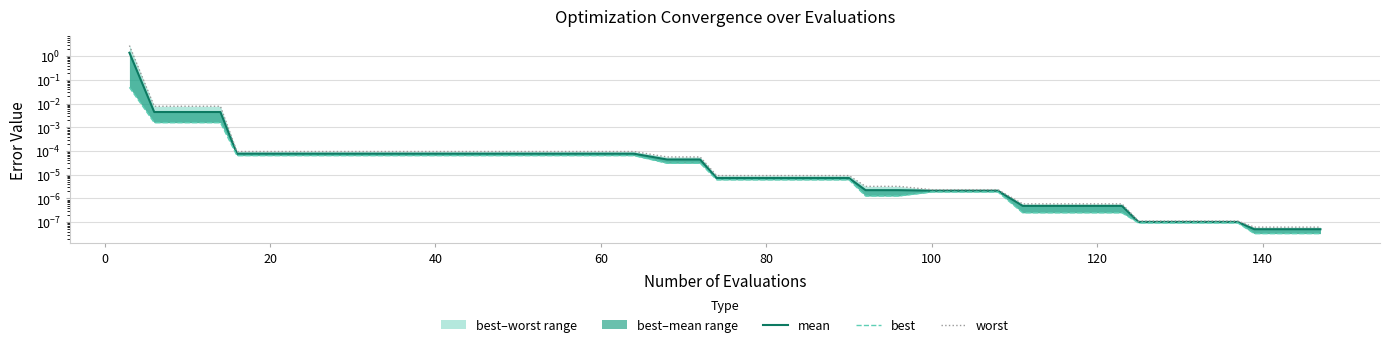

What is the average value of the worst series?

0.1